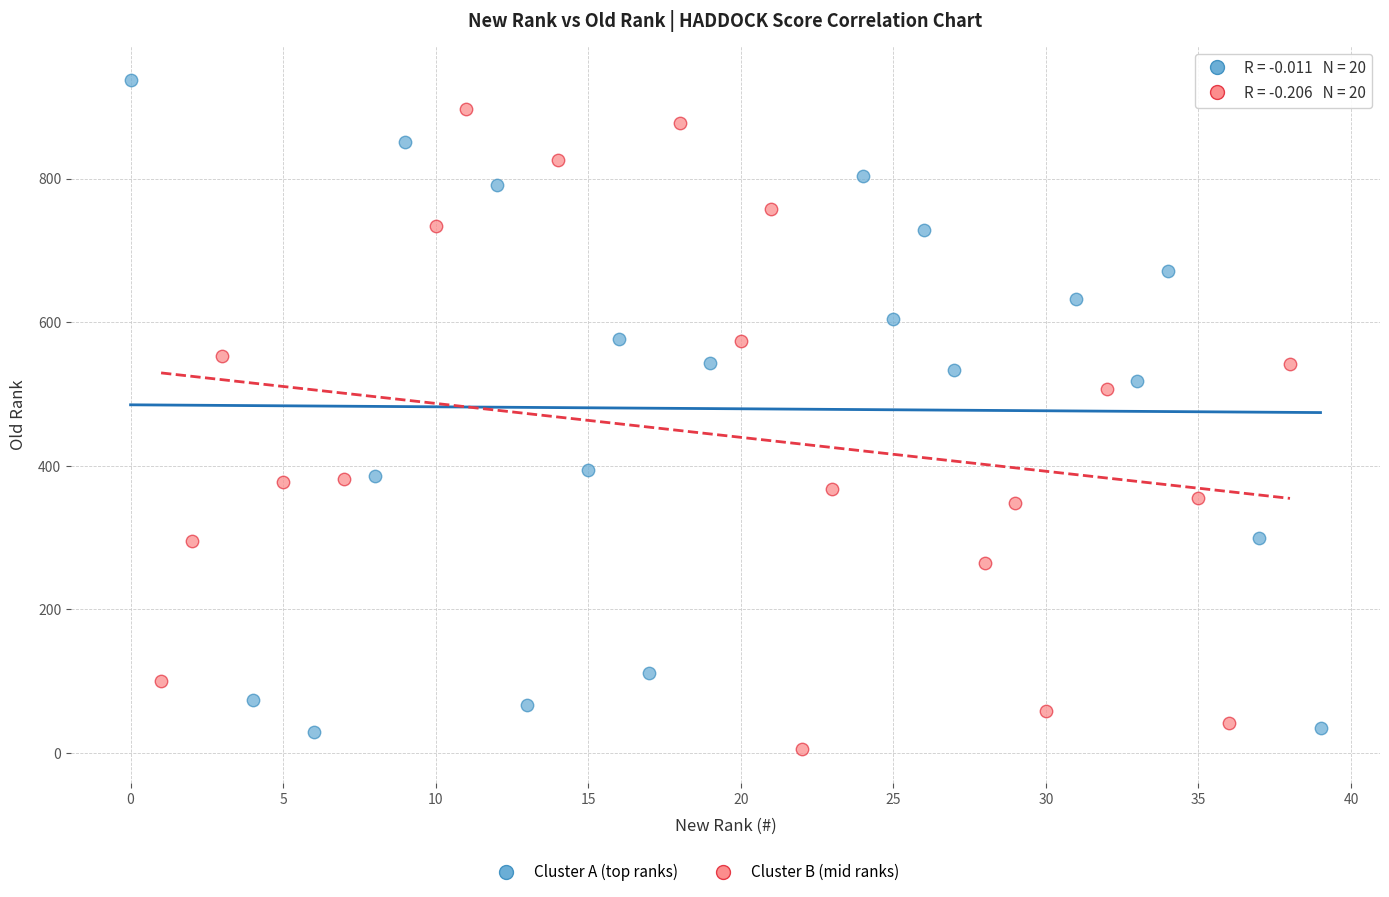

Which series has the largest Y range (max minus min)?

Cluster A (top ranks)